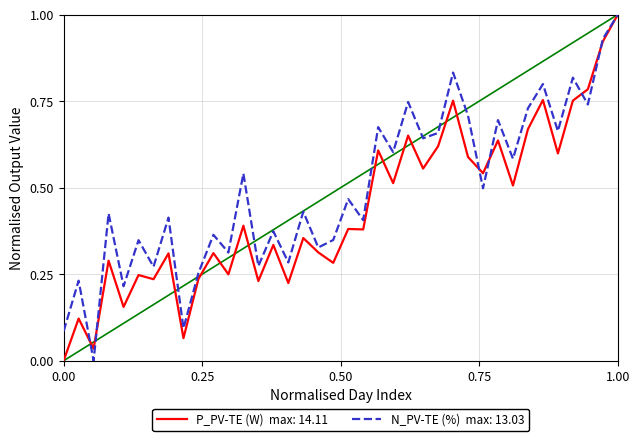

What is the greatest value displayed?

1.0